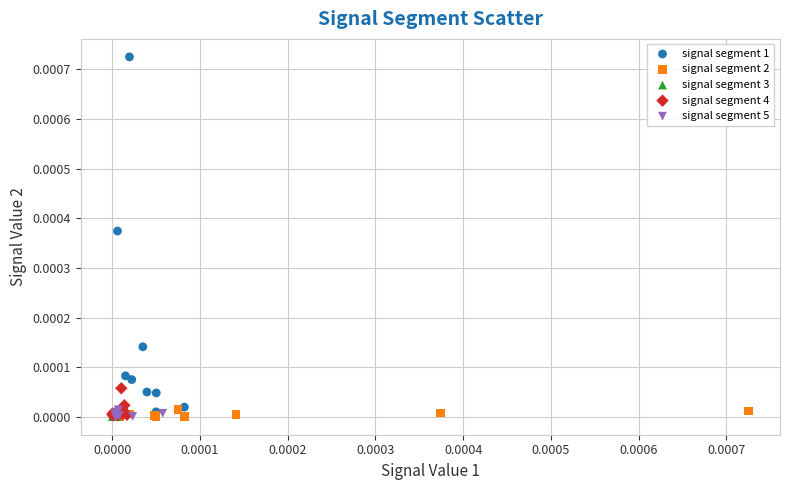

What are all the series names shown in the legend?

signal segment 1, signal segment 2, signal segment 3, signal segment 4, signal segment 5